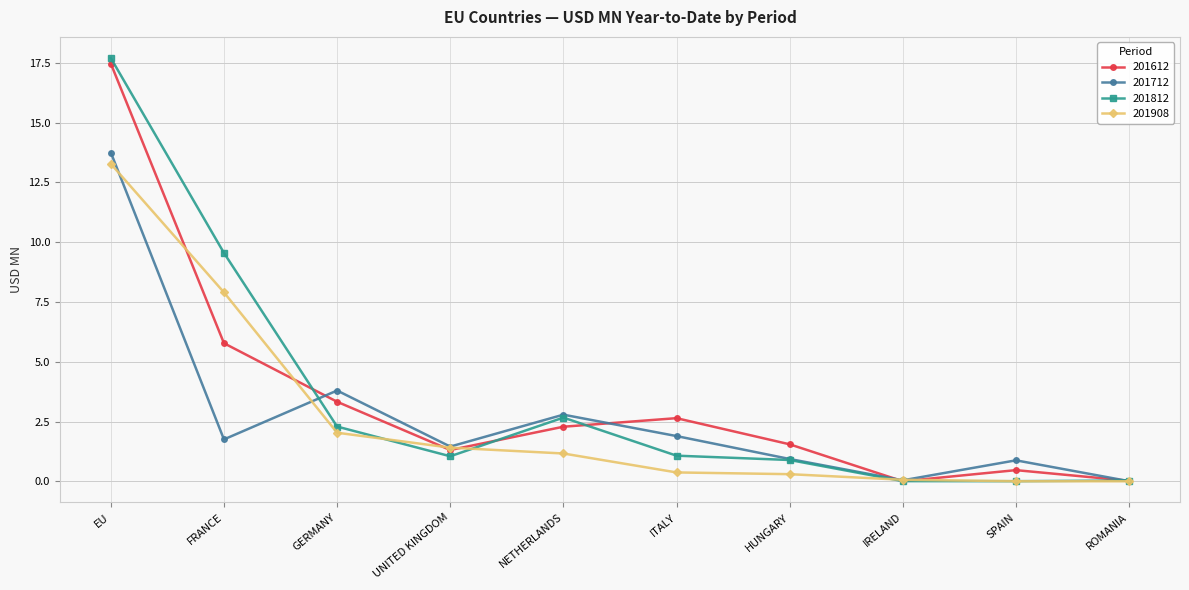

What is the average value of the 201908 series?

2.7